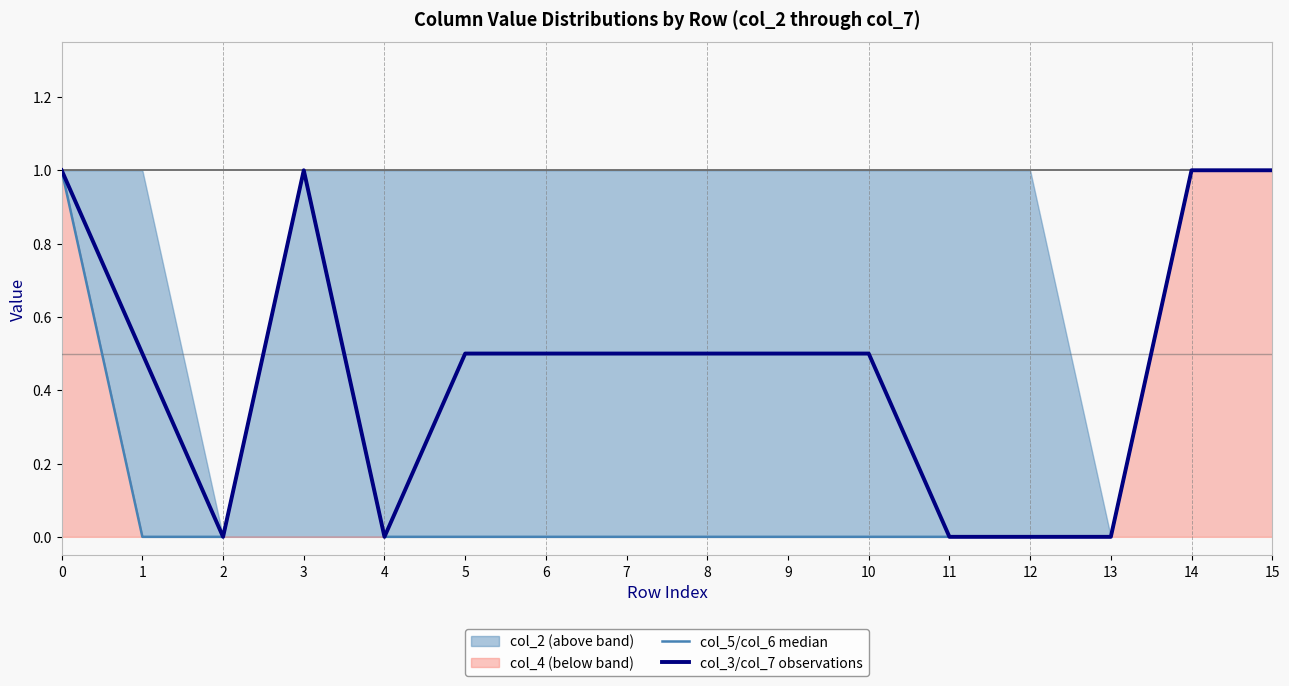

True or false: col_3/col_7 observations and col_5/col_6 median cross at least once.

False